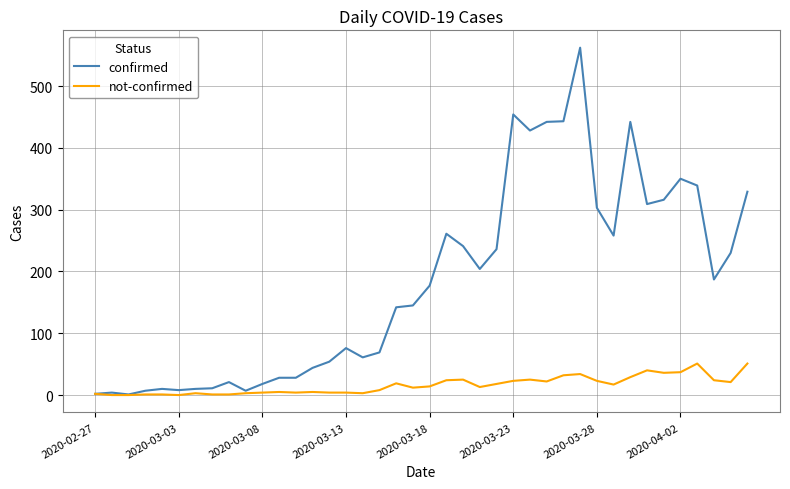

Which series has the largest total across all categories?

confirmed